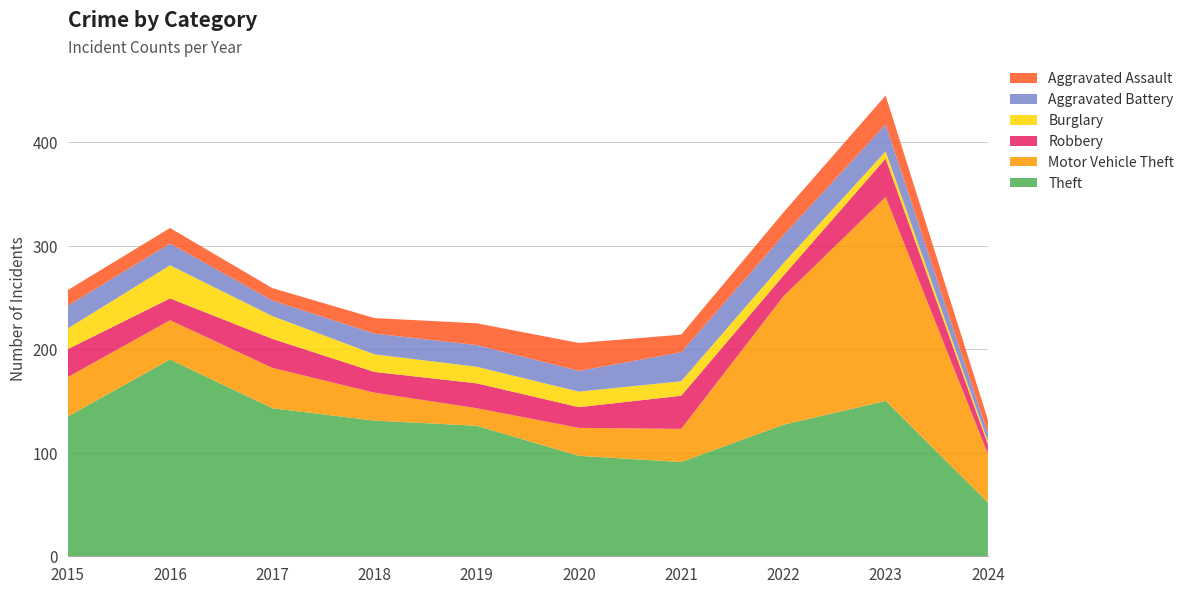

Reading right to left, list all the values displayed in this chart.

Theft: 52	150	127	91	97	126	131	143	190	135
Motor Vehicle Theft: 47	197	124	32	27	17	27	39	38	38
Robbery: 9	37	20	32	20	24	20	28	21	27
Burglary: 3	7	12	14	15	16	17	22	32	20
Aggravated Battery: 8	26	27	28	20	21	20	15	21	22
Aggravated Assault: 13	28	22	17	27	21	15	12	15	15